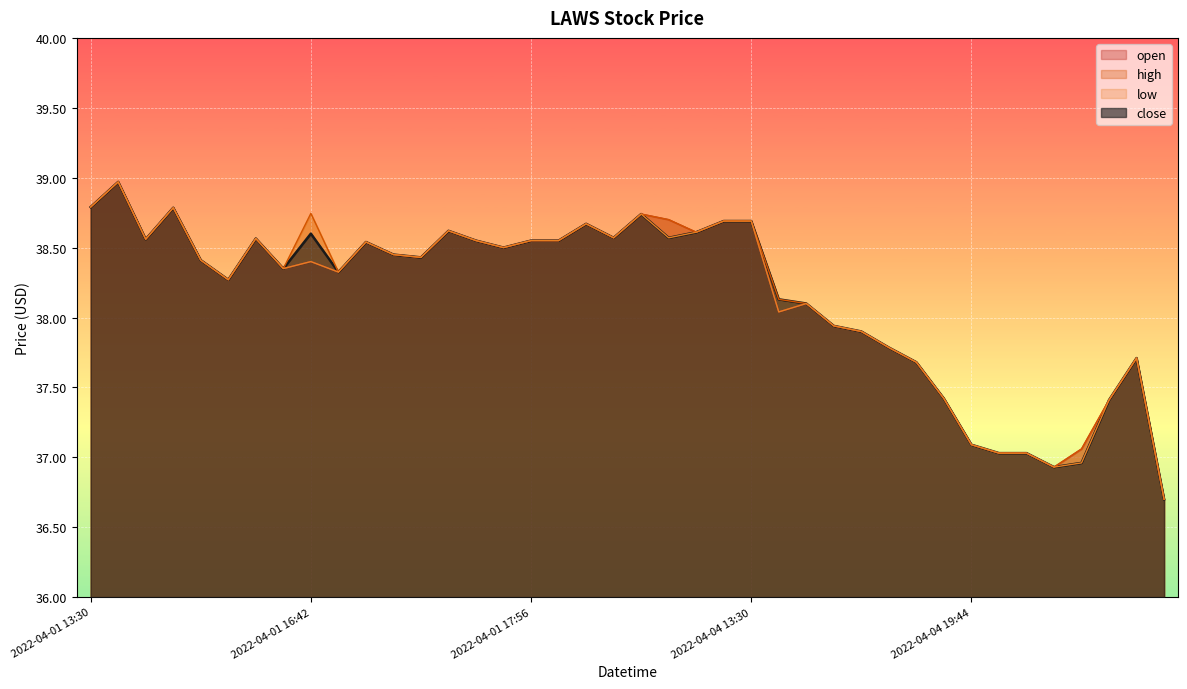

Where does the close series first go above 38?

2022-04-01 13:30